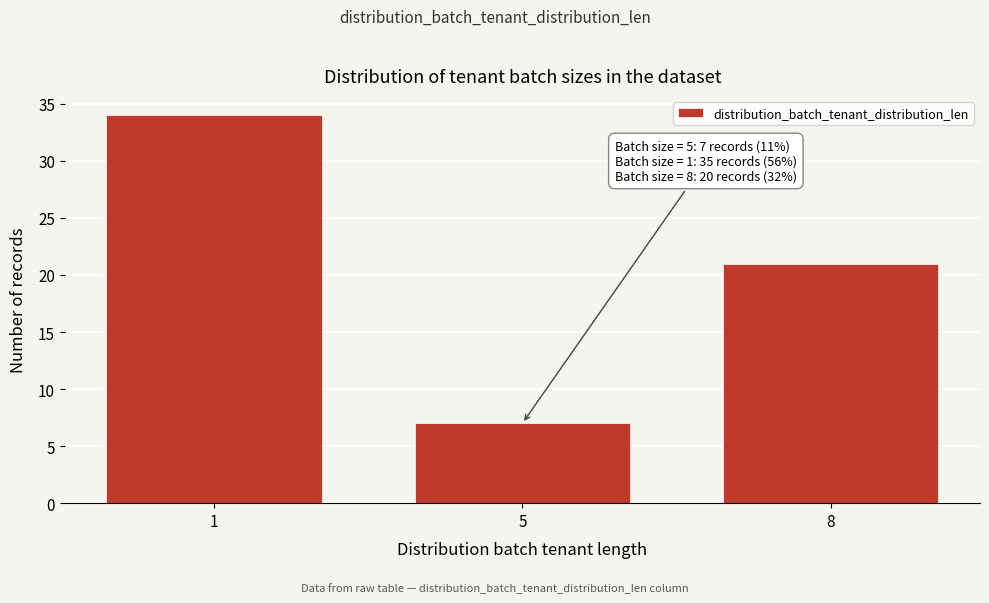

Reading left to right, extract all data points from this chart.

34	7	21